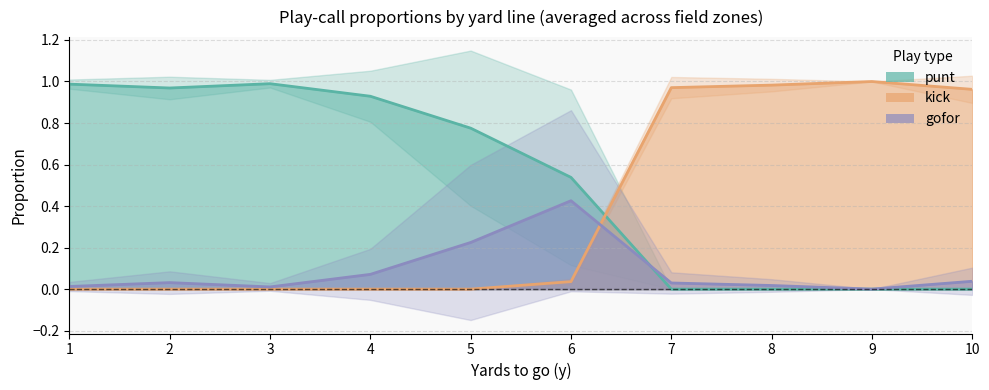

Which category has the lowest value across all series?

7